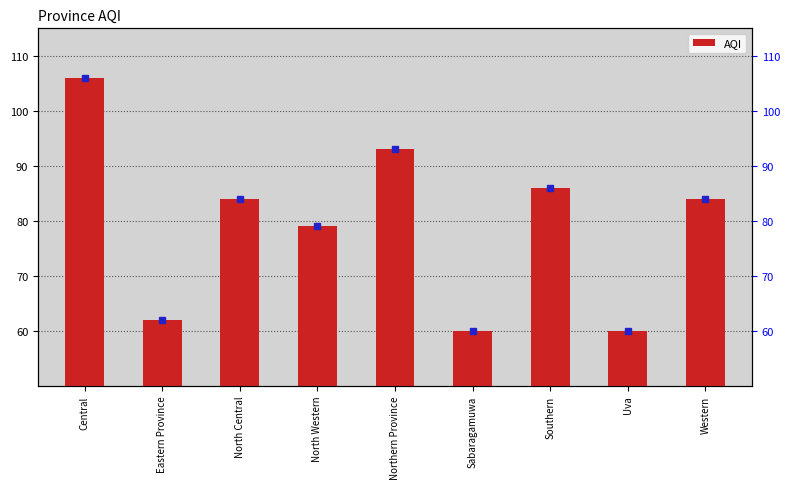

What is the change in value from Eastern Province to Northern Province?

+31